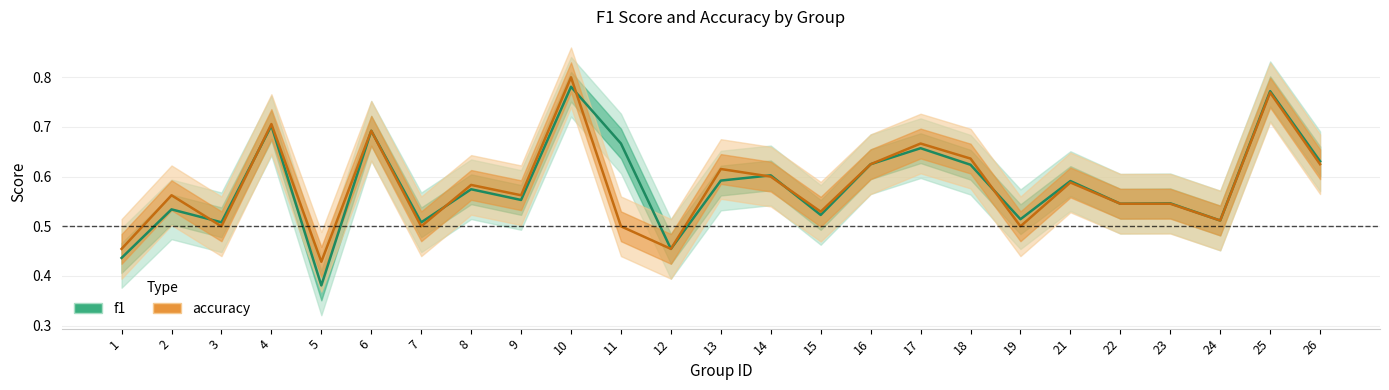

The accuracy series shows 0.8 at 14. True or false?

False